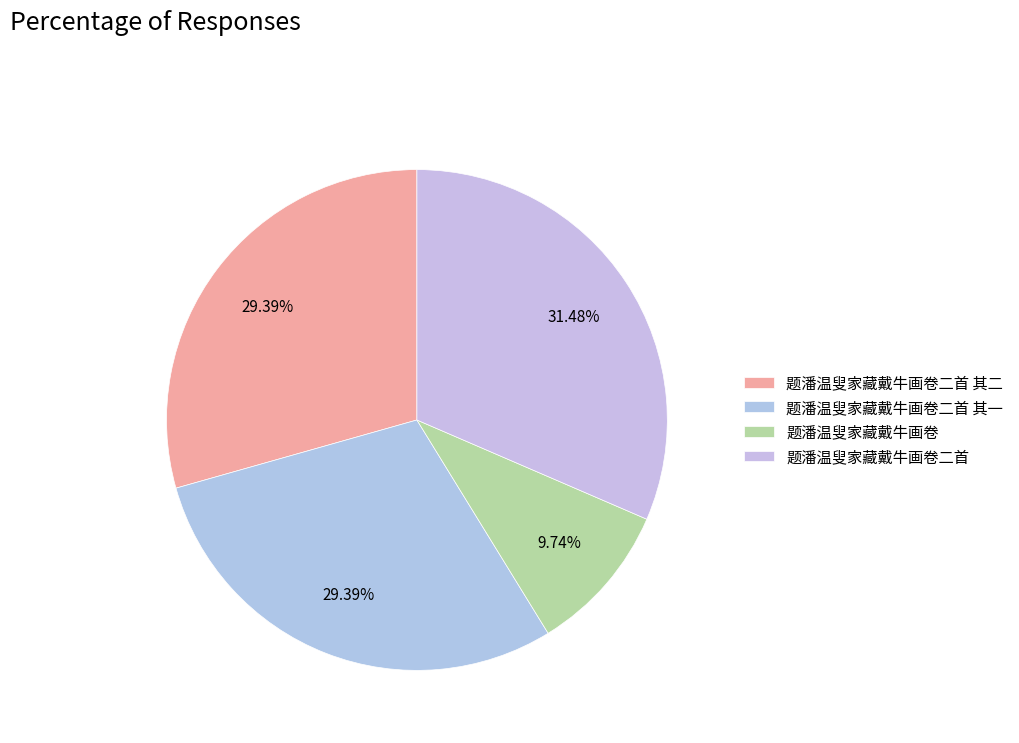

Is it true that 题潘温叟家藏戴牛画卷 is 19% of the pie?

False